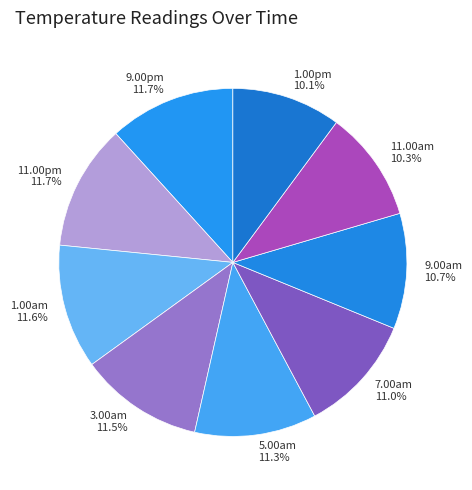

True or false: 1.00am accounts for 12% of the total.

True